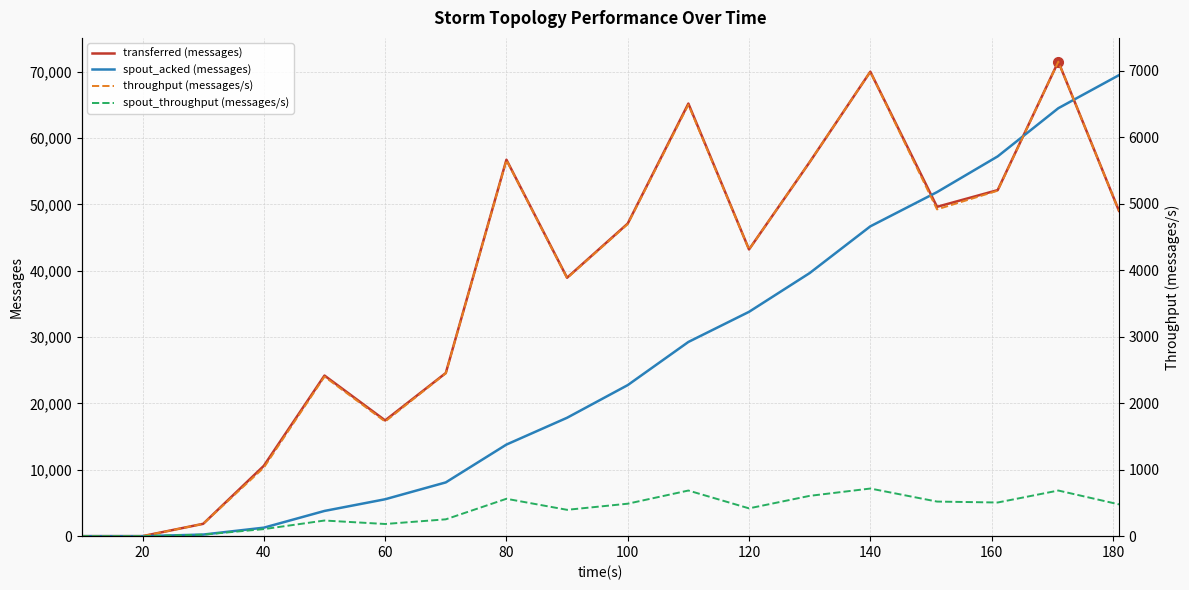

Reading right to left, list all the values displayed in this chart.

transferred (messages): 49020	71500	52140	49620	69980	56360	43200	65180	47100	38940	56720	24580	17440	24200	10600	1860	0	0
spout_acked (messages): 69460	64480	57220	51840	46680	39640	33800	29260	22760	17840	13800	8100	5560	3800	1280	240	0	0
throughput (messages/s): 4888	7135	5194	4913	6982	5625	4309	6487	4692	3879	5653	2448	1723	2398	1030	185	0	0
spout_throughput (messages/s): 478	686	506	520	716	606	418	686	488	396	562	253	183	235	106	23	0	0